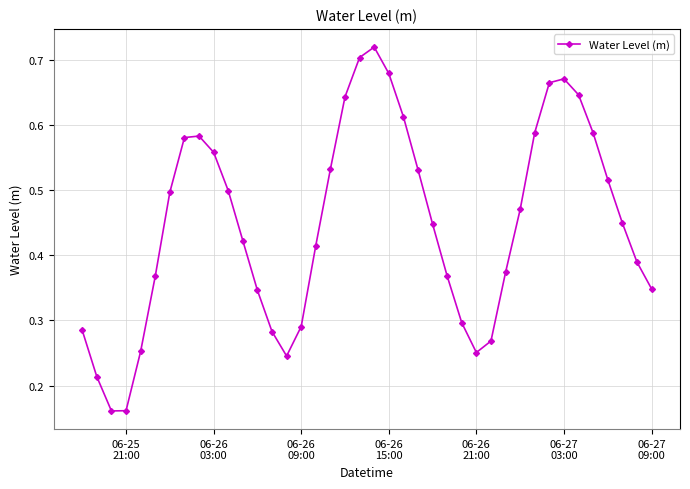

Count the values in the range 0 to 1.

40